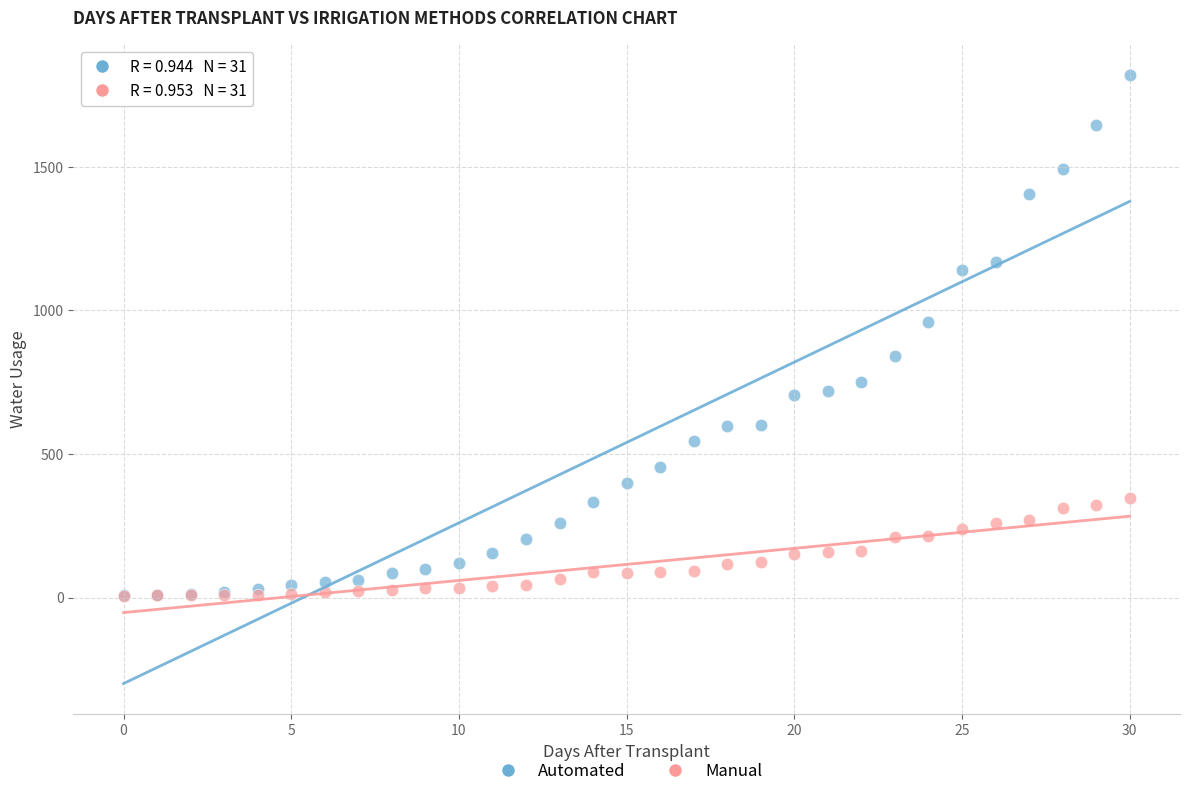

What are all the series names shown in the legend?

Automated, Manual